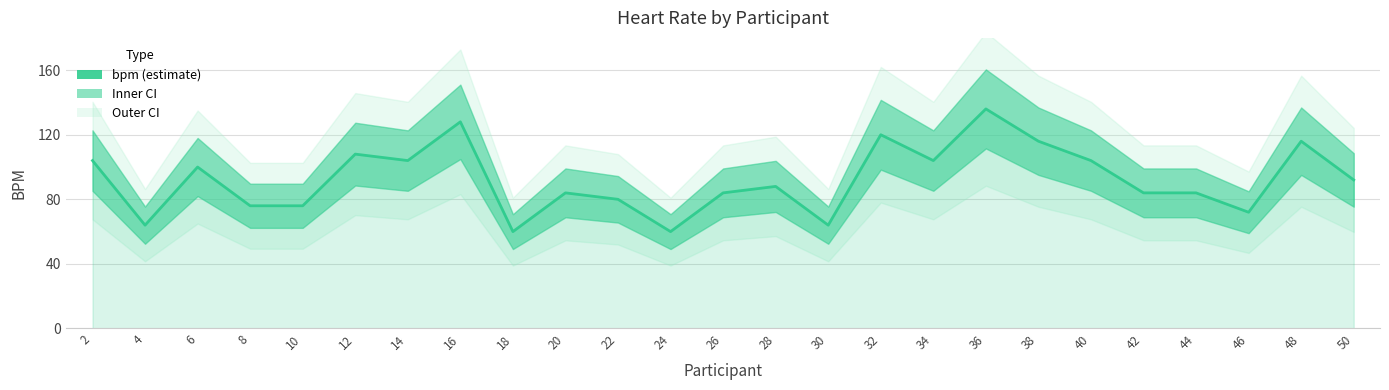

The value at 30 is 22. True or false?

False